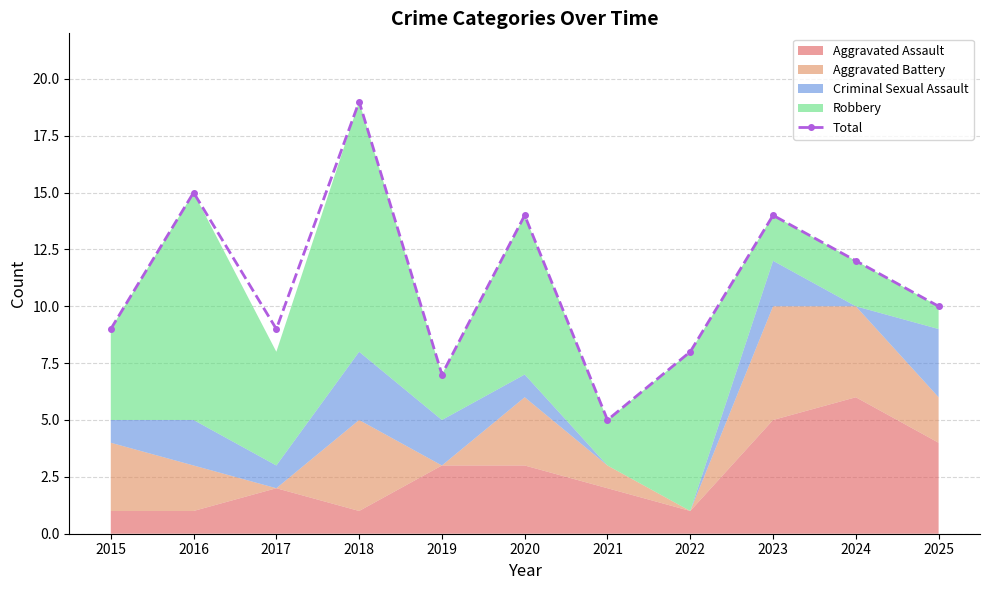

What is the greatest value displayed?

19